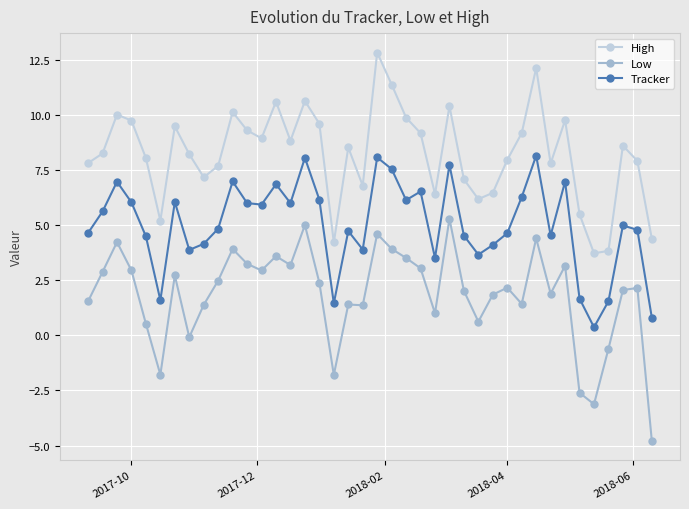

What is the difference between the maximum and minimum values in the Tracker series?

7.8